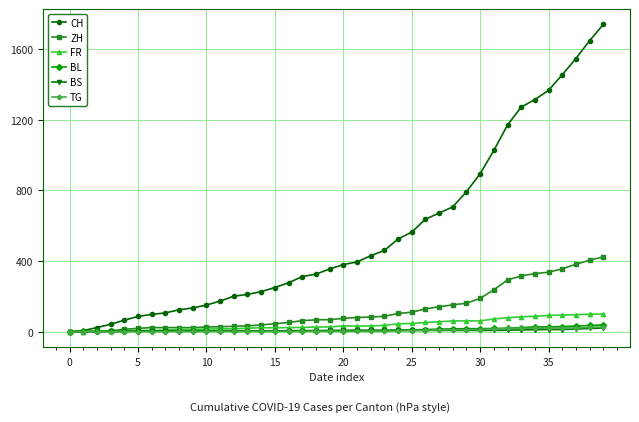

At how many categories does at least one series exceed 1119?

8